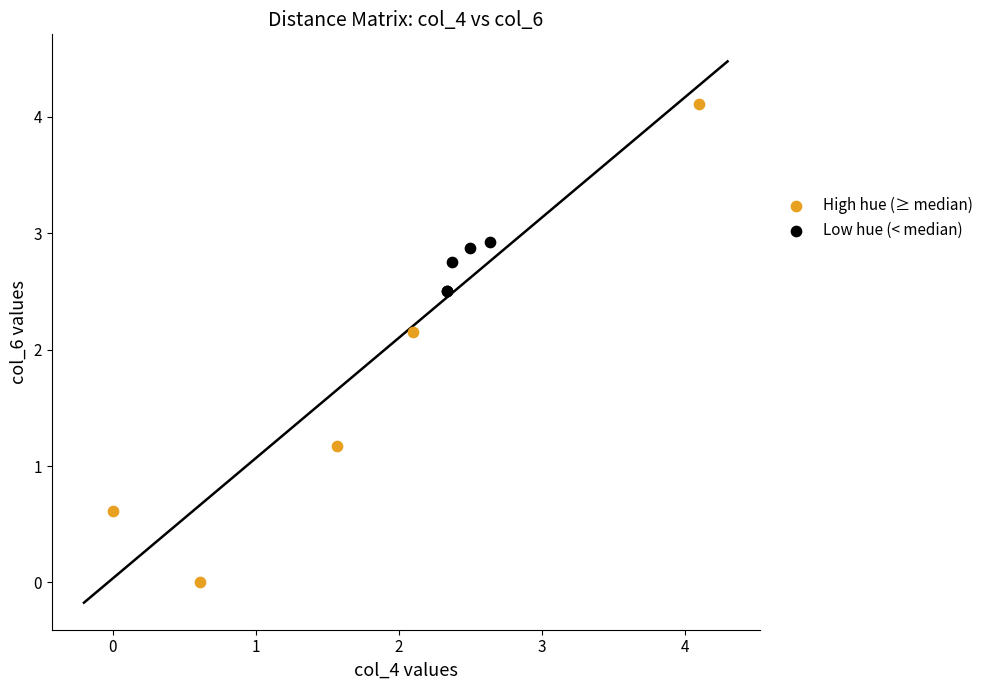

What are all the series names shown in the legend?

High hue (≥ median), Low hue (< median)